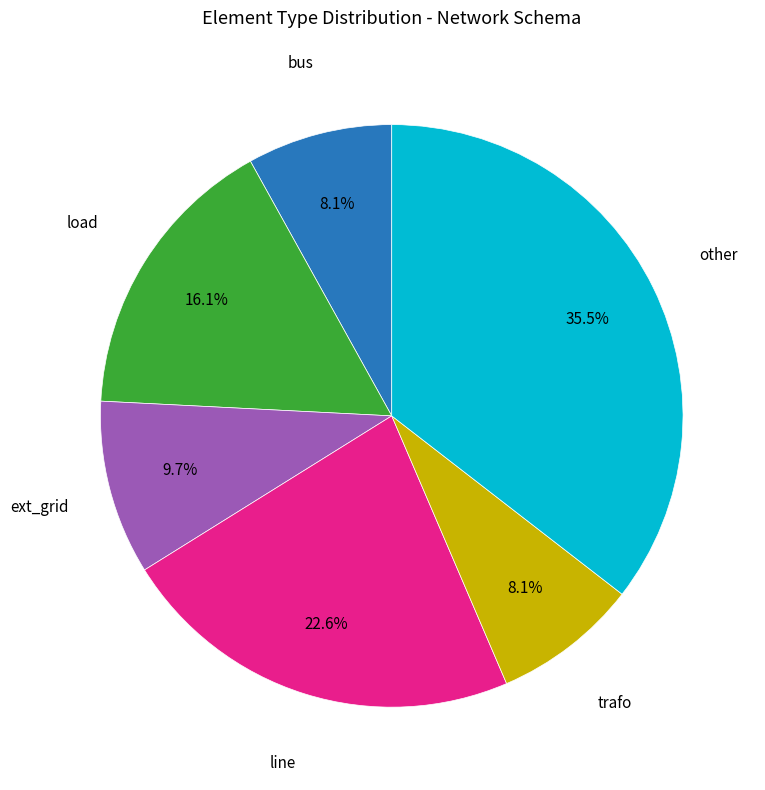

Is there any slice that represents more than half of the pie?

No